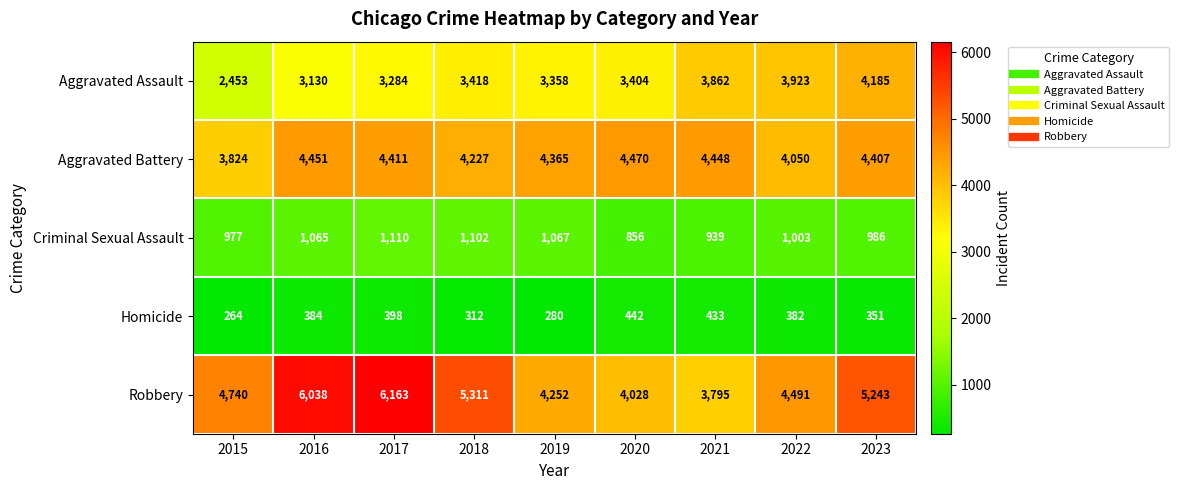

Which series has the largest range (max minus min)?

Robbery